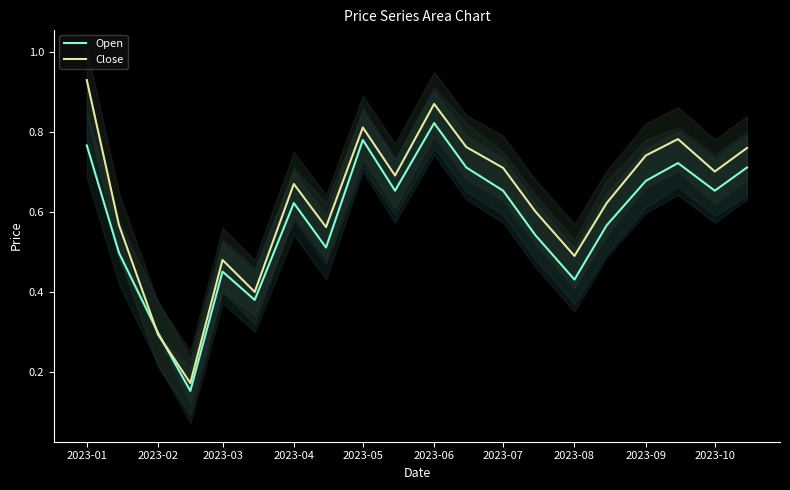

The value of Close at 2023-08 is 0.5. True or false?

True